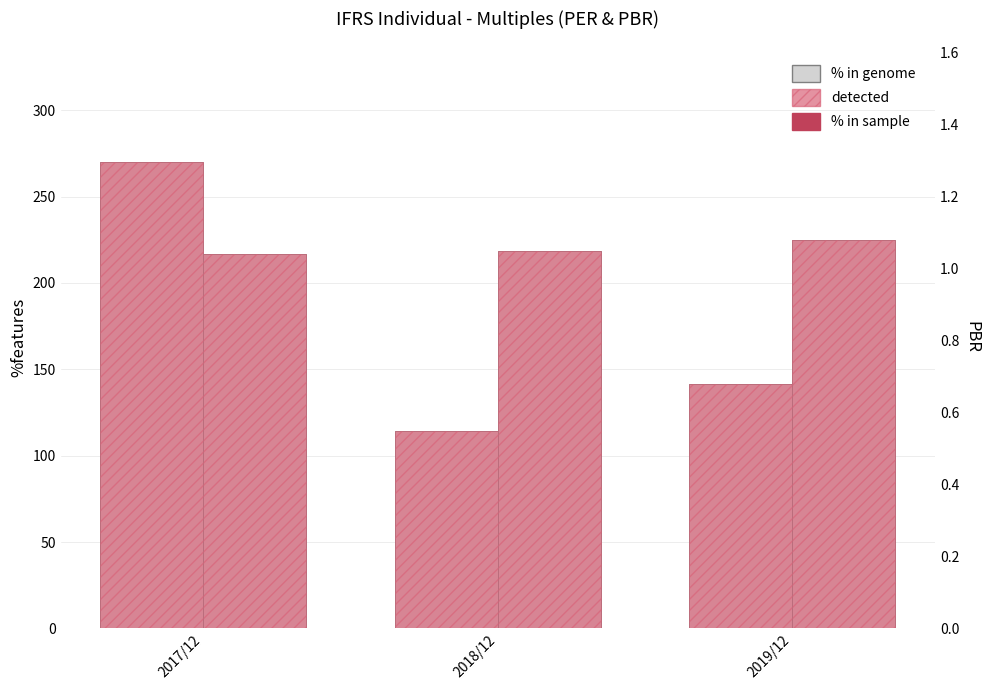

What is the sum of all PER (% in genome style) values?

525.6